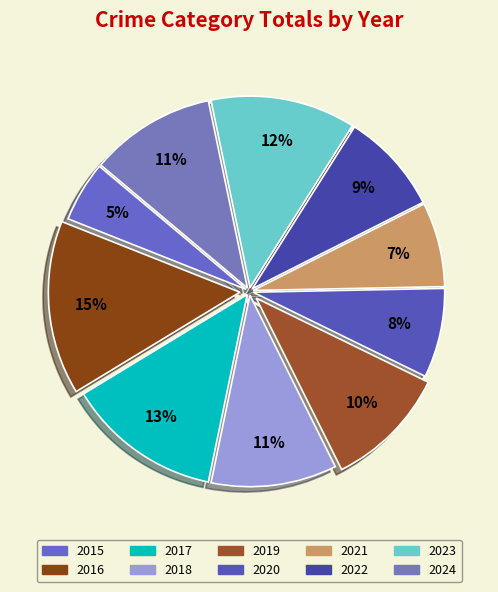

To the nearest percent, what percentage of the pie is 2021?

7%